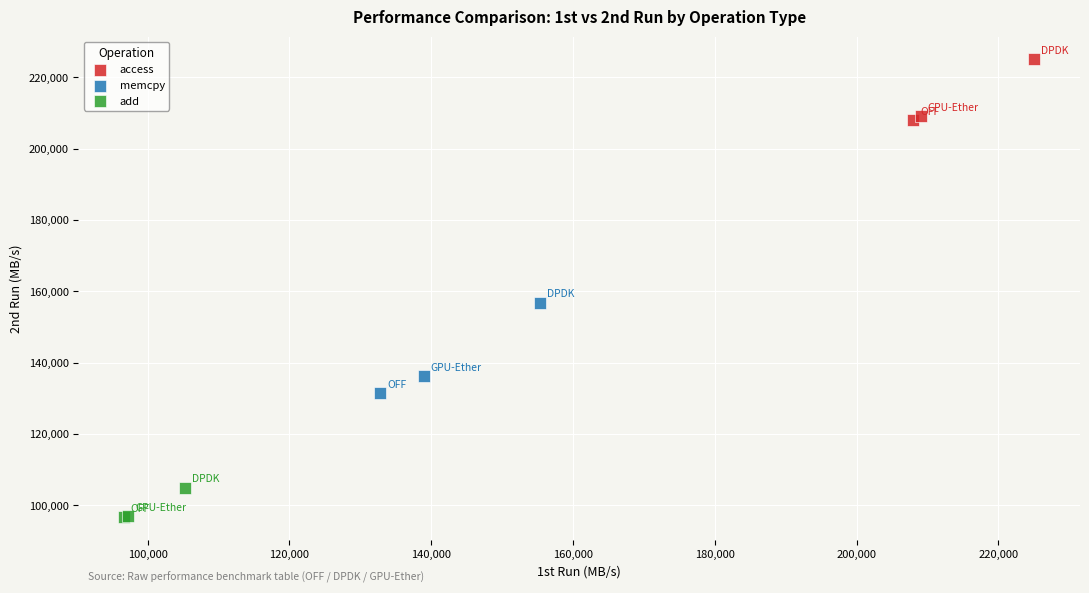

Which series contains the lowest Y value?

add